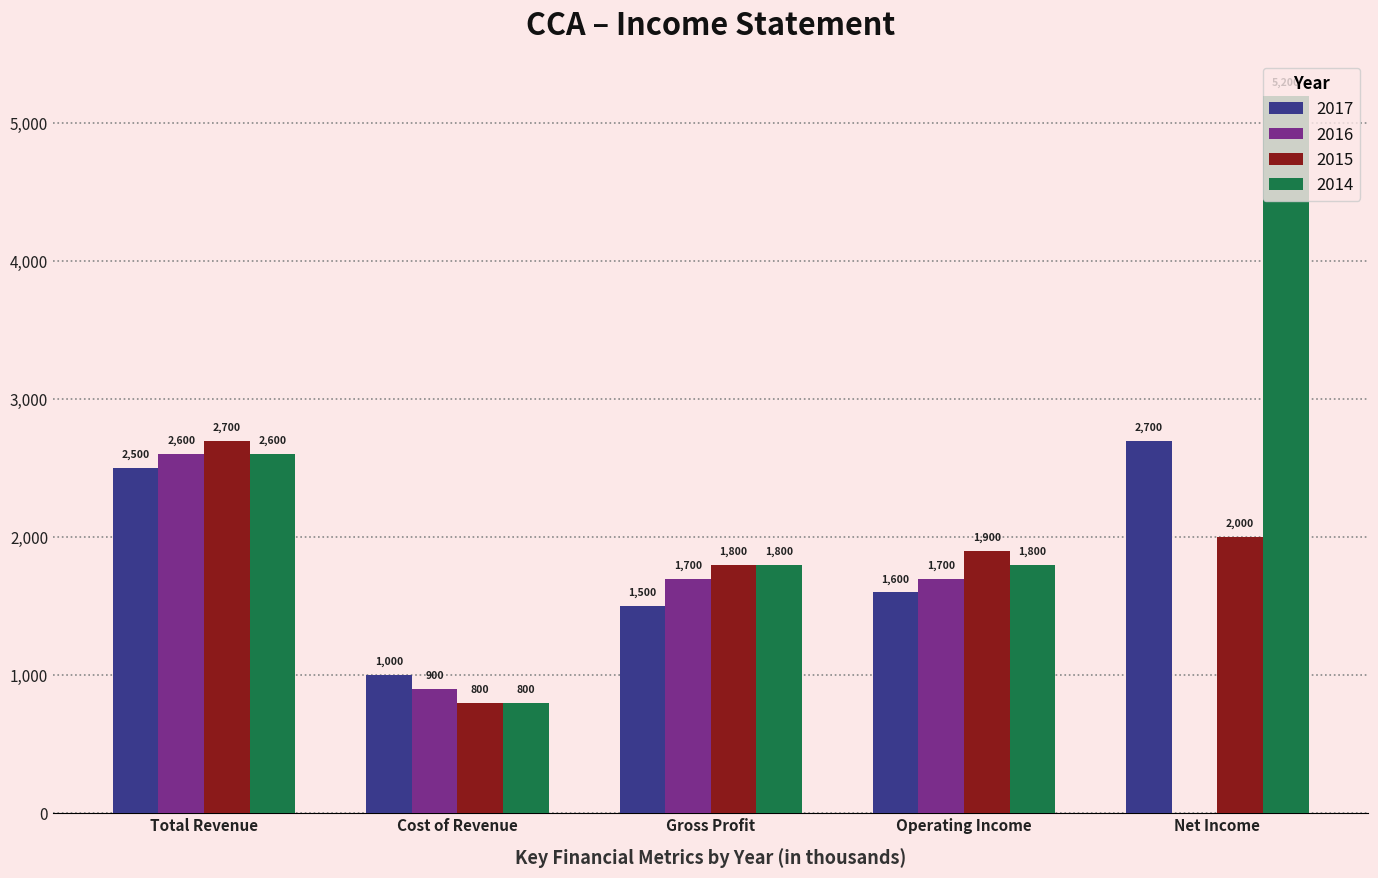

The 2014 series shows 2600 at Total Revenue. True or false?

True